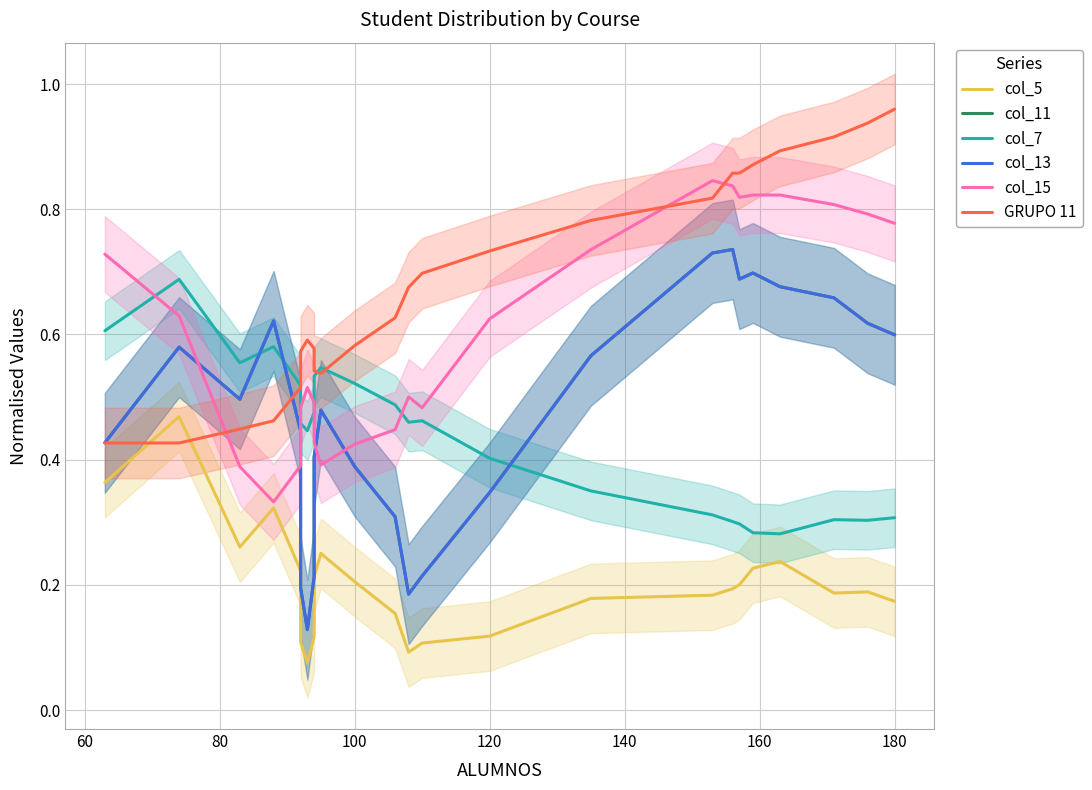

Reading left to right, list all the values displayed in this chart.

col_5: 0.4	0.5	0.3	0.3	0.2	0.1	0.1	0.1	0.2	0.3	0.2	0.2	0.1	0.1	0.1	0.2	0.2	0.2	0.2	0.2	0.2	0.2	0.2	0.2
col_11: 0.4	0.6	0.5	0.6	0.4	0.2	0.1	0.2	0.4	0.5	0.4	0.3	0.2	0.2	0.3	0.6	0.7	0.7	0.7	0.7	0.7	0.7	0.6	0.6
col_7: 0.6	0.7	0.6	0.6	0.5	0.5	0.4	0.5	0.5	0.5	0.5	0.5	0.5	0.5	0.4	0.4	0.3	0.3	0.3	0.3	0.3	0.3	0.3	0.3
col_13: 0.4	0.6	0.5	0.6	0.4	0.2	0.1	0.2	0.4	0.5	0.4	0.3	0.2	0.2	0.3	0.6	0.7	0.7	0.7	0.7	0.7	0.7	0.6	0.6
col_15: 0.7	0.6	0.4	0.3	0.4	0.5	0.5	0.5	0.4	0.4	0.4	0.4	0.5	0.5	0.6	0.7	0.8	0.8	0.8	0.8	0.8	0.8	0.8	0.8
GRUPO 11: 0.4	0.4	0.4	0.5	0.5	0.6	0.6	0.6	0.5	0.5	0.6	0.6	0.7	0.7	0.7	0.8	0.8	0.9	0.9	0.9	0.9	0.9	0.9	1.0